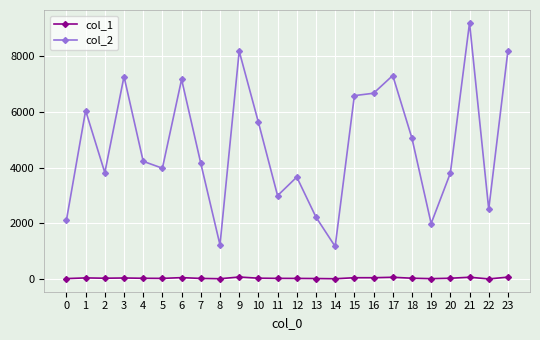

True or false: col_2 has more than 0 points higher than both neighbors.

True